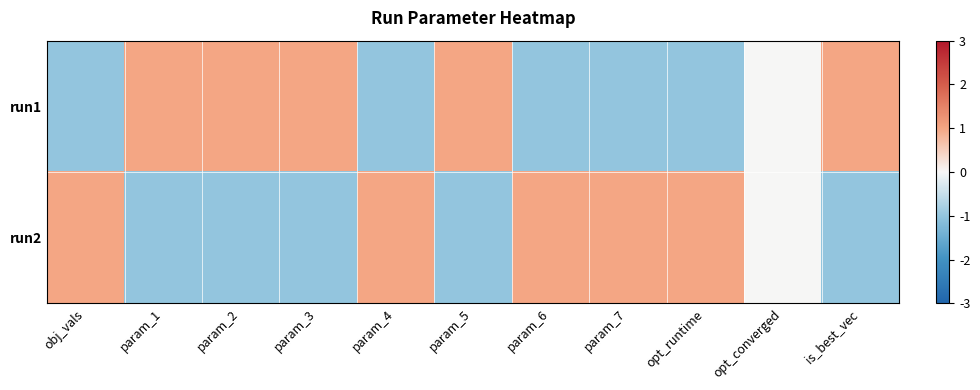

What is the greatest value displayed?

1.0